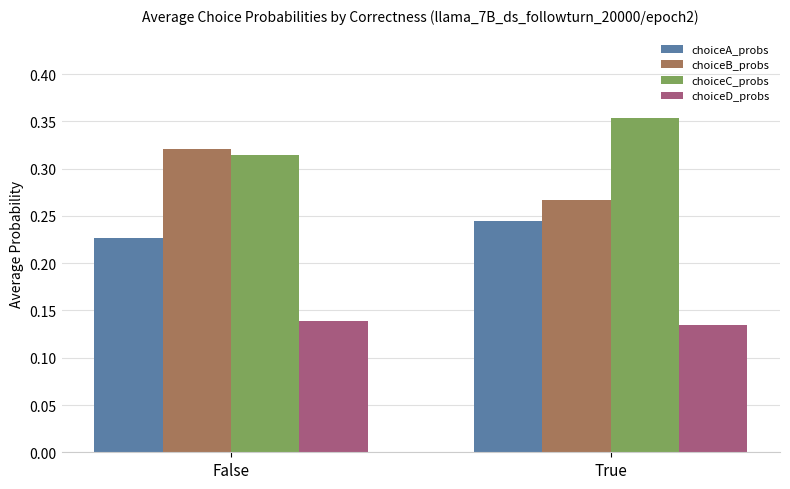

Count the number of data series in this chart.

4